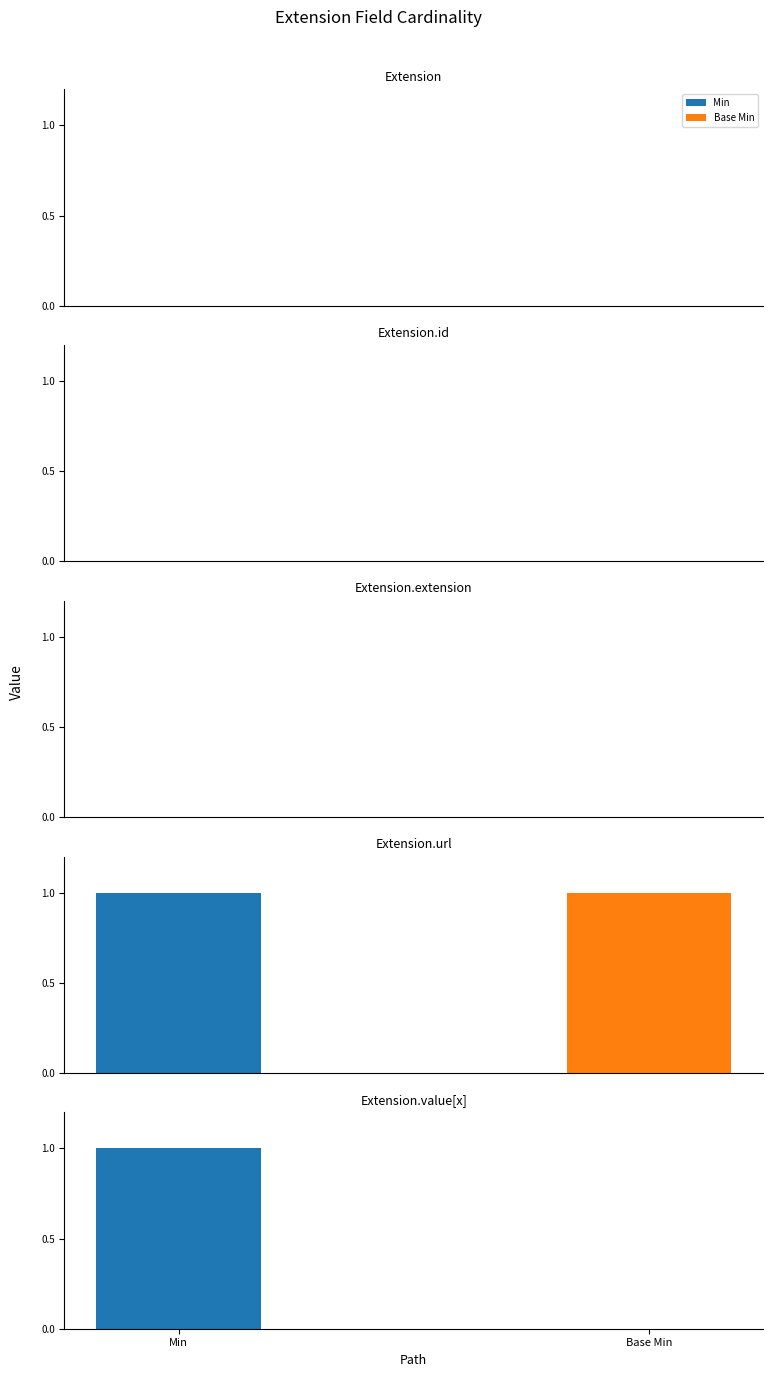

What is the sum of all Base Min values?

1